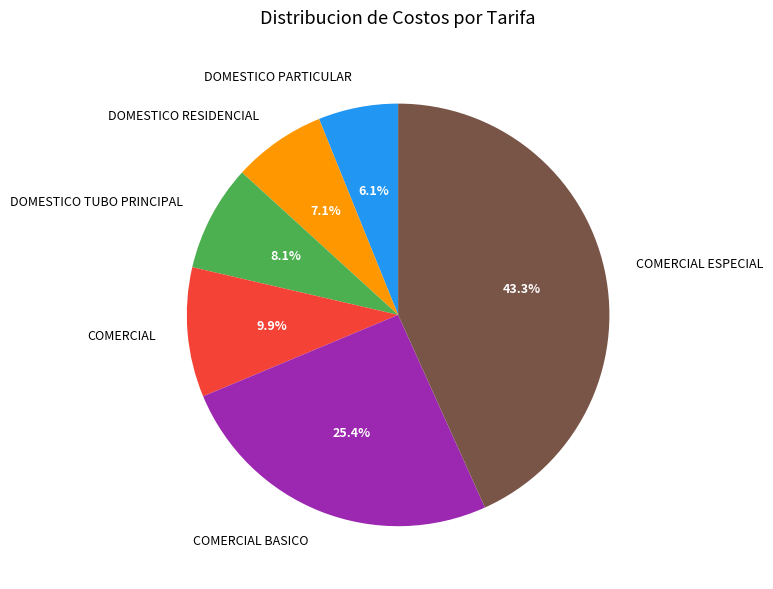

Is there any slice that represents more than half of the pie?

No